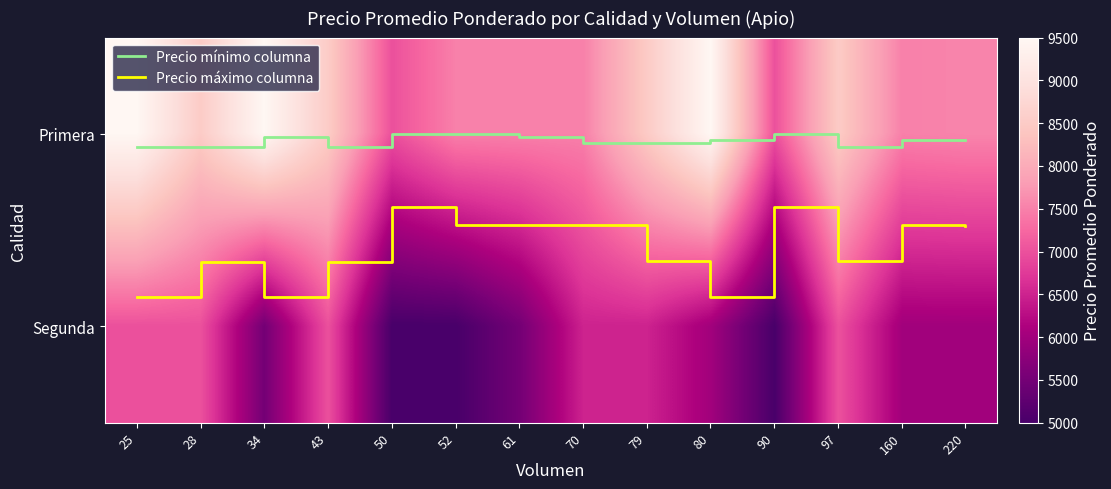

The Segunda series shows 7000.0 at 97. True or false?

True